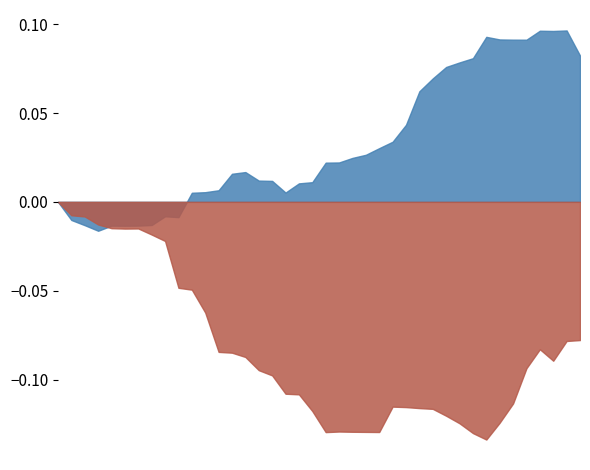

Between 22 and 35, which is larger?

35